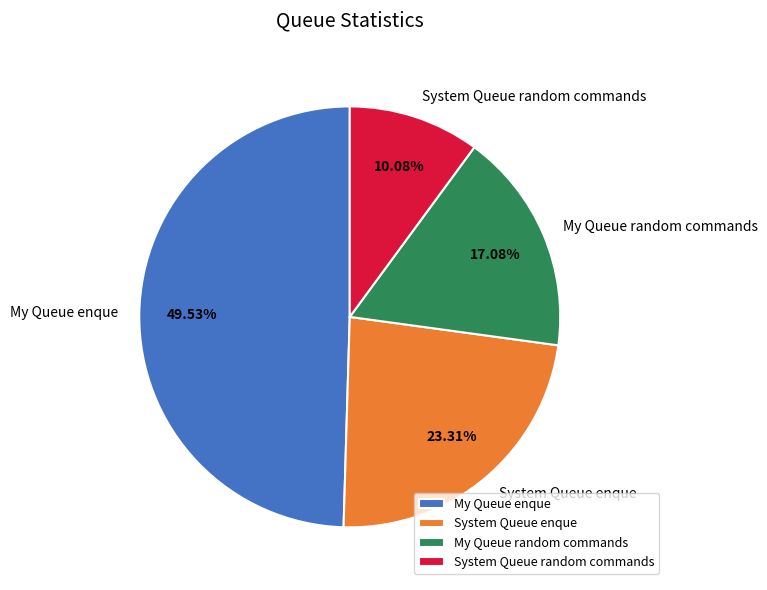

Which category has the smallest portion of the pie?

System Queue random commands